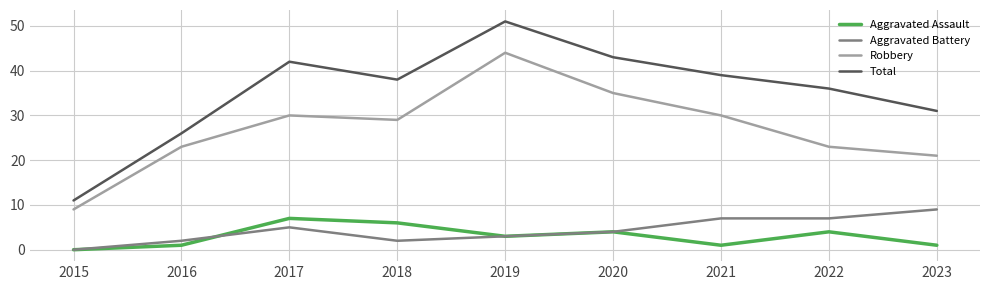

Which series has the largest total across all categories?

Total